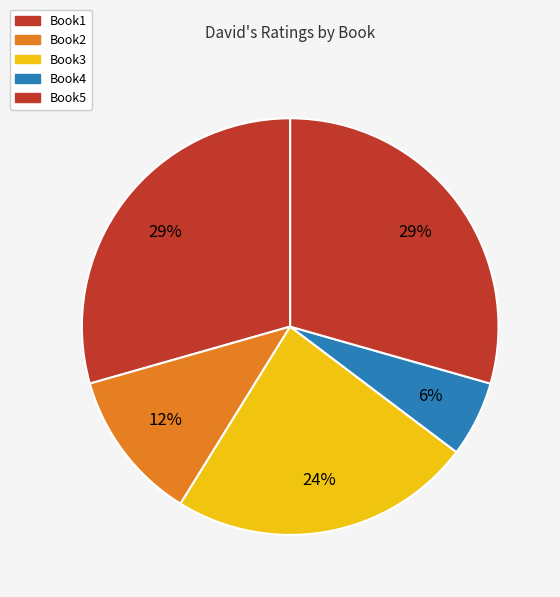

Count the number of slices in the pie.

5